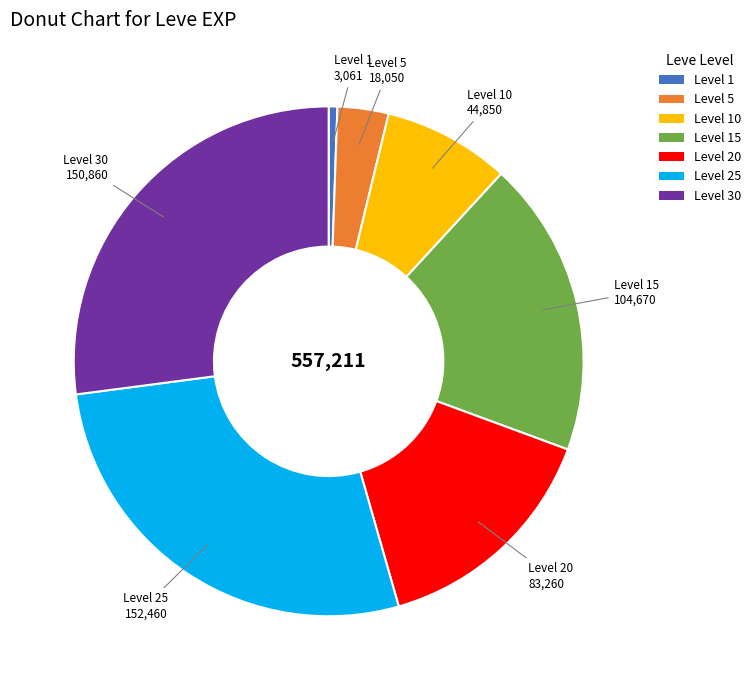

Is it true that Level 10 is 8% of the pie?

True